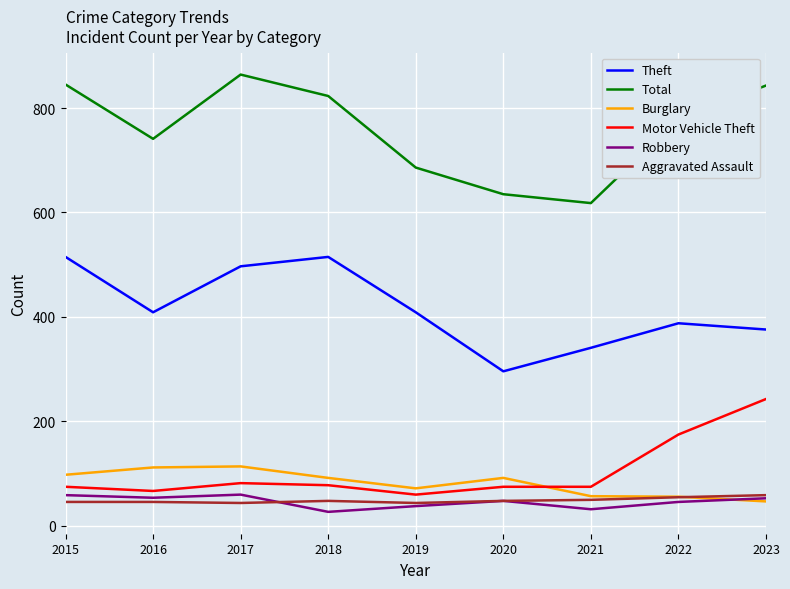

Is the value of Burglary at 2016 greater than the value of Motor Vehicle Theft at 2019?

Yes